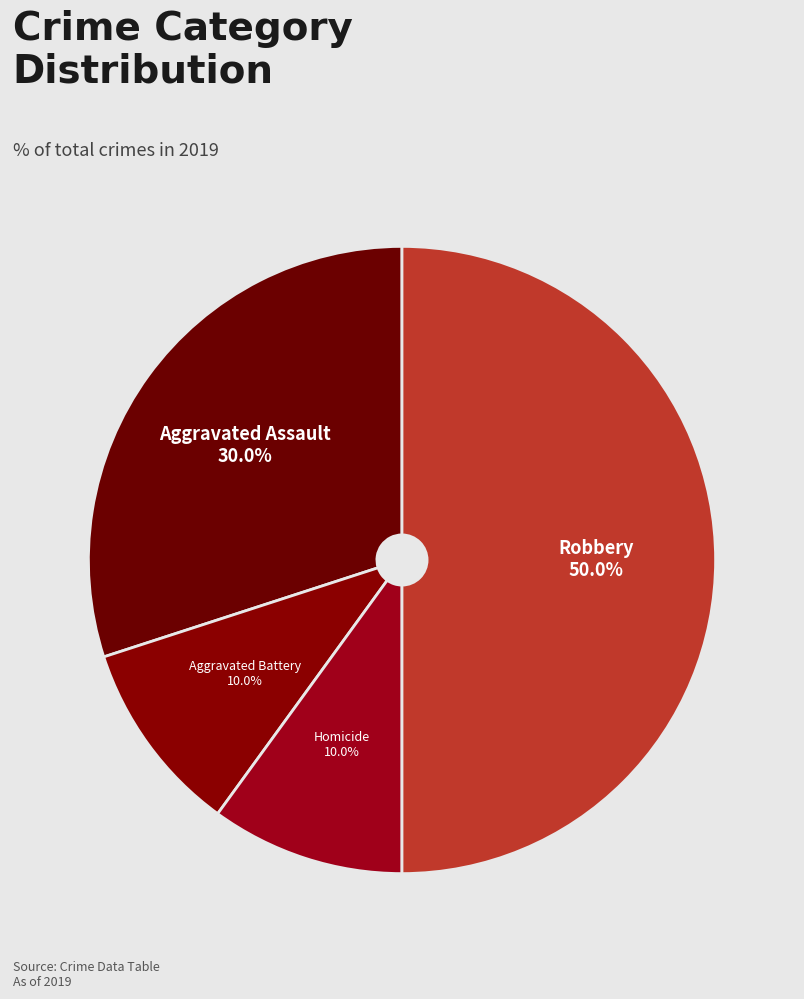

How many slices are in this pie chart?

4